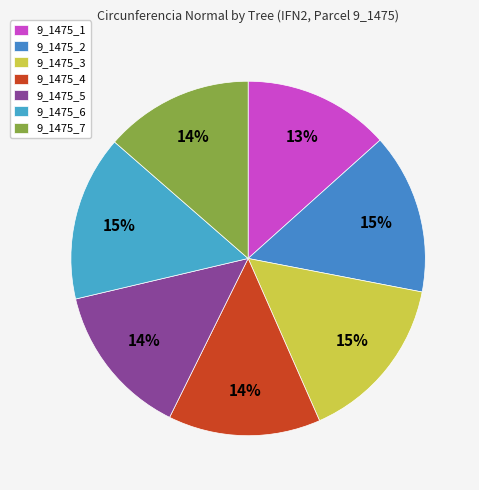

To the nearest percent, what is the average slice percentage?

14%